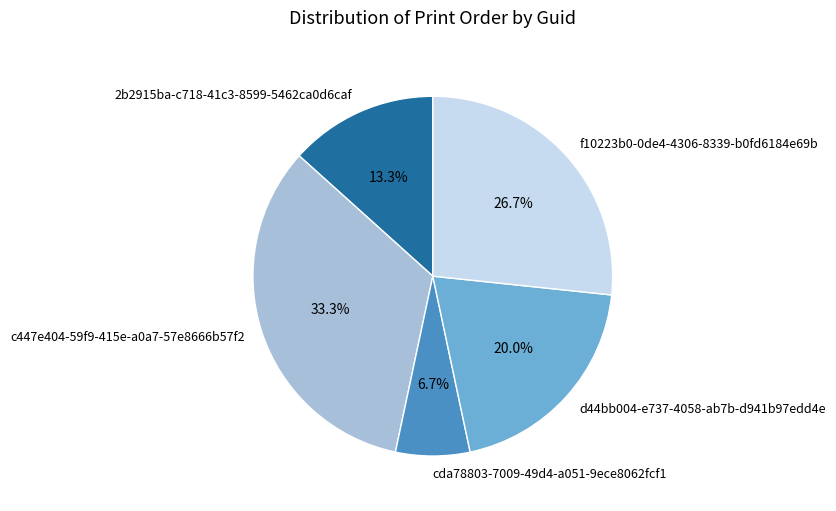

Which category has the smallest portion of the pie?

cda78803-7009-49d4-a051-9ece8062fcf1